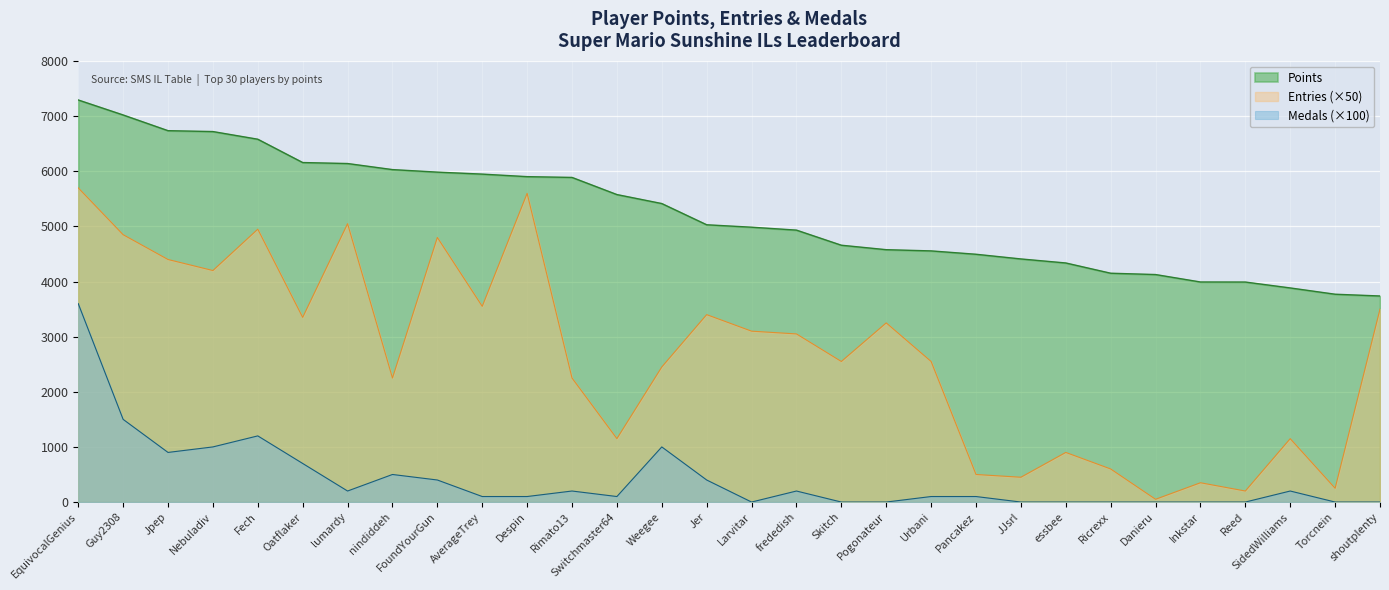

True or false: Medals and Entries intersect in this chart.

False